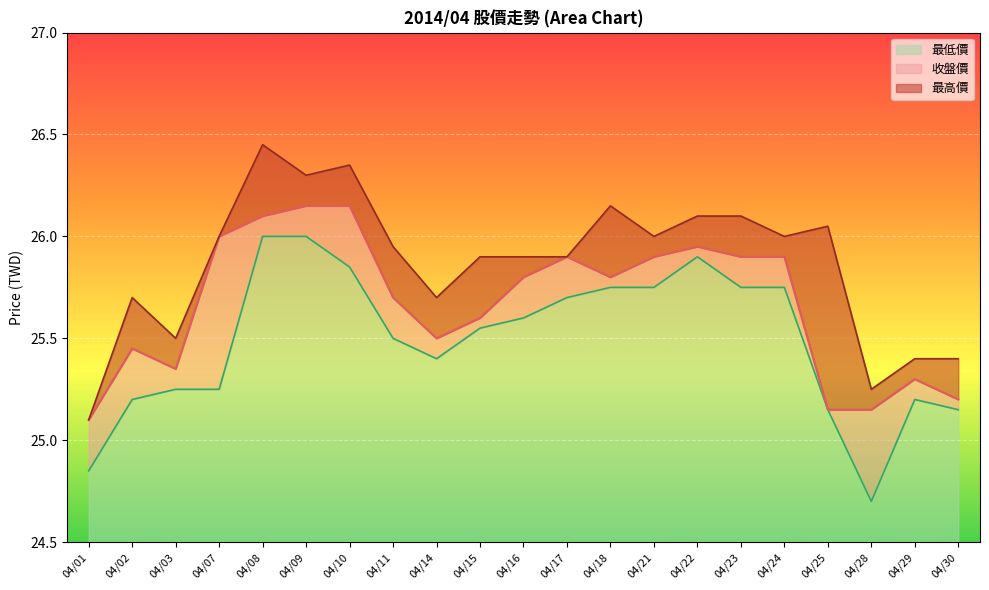

At which label is 最高價 closest to 25?

04/01